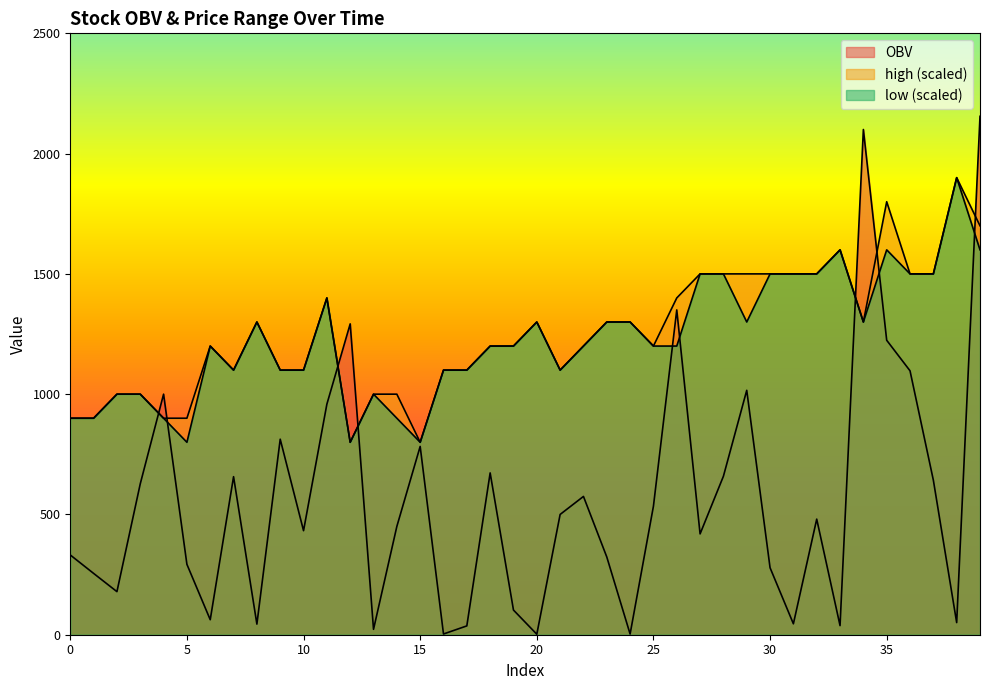

What are all the series names shown in the legend?

OBV, high, low